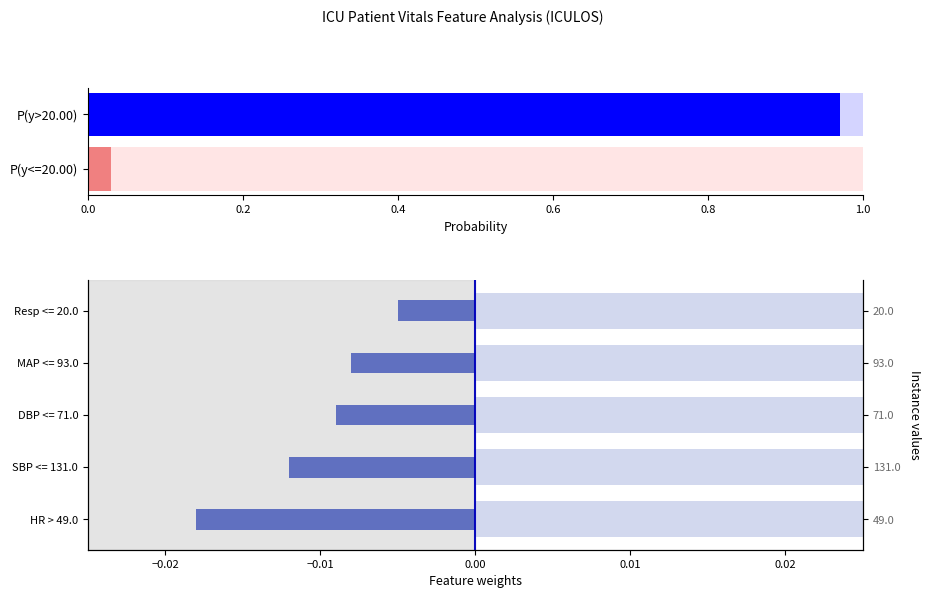

Is it true that the value at HR > 49.0 is -0.0?

False